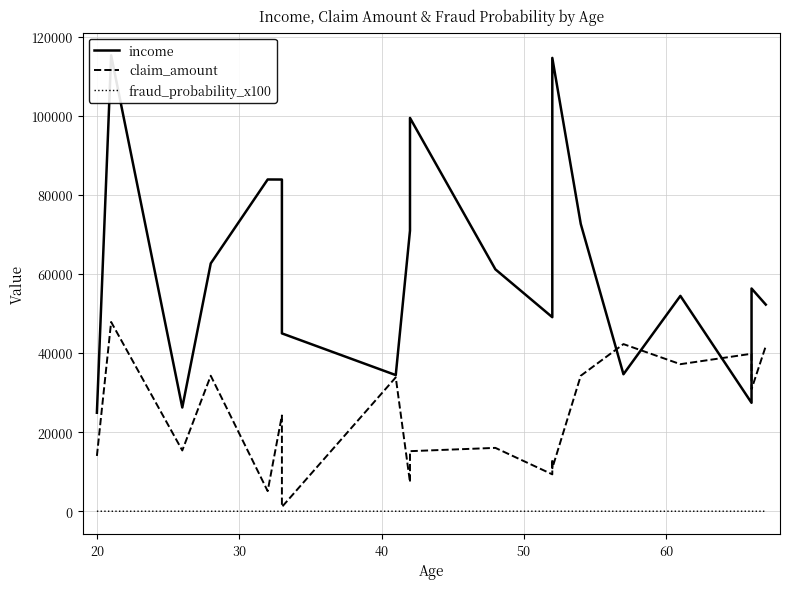

What is the average value of the income series?

63646